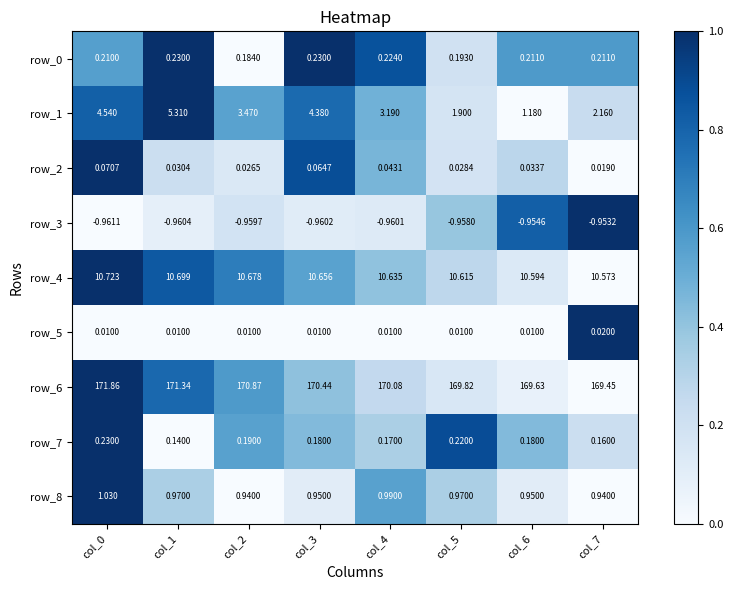

Is the value of row_0 at col_3 greater than the value of row_6 at col_1?

No